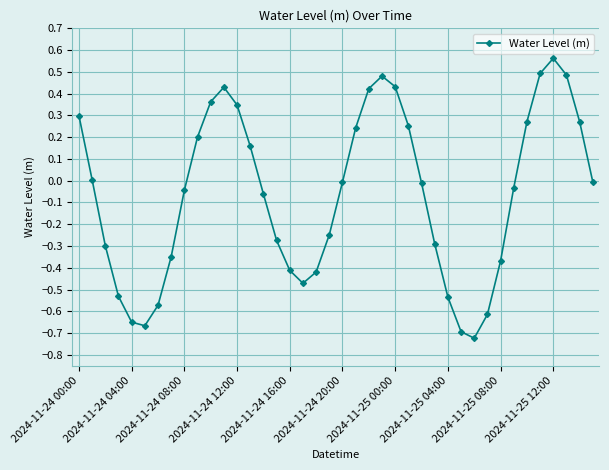

True or false: the data has more than 0 interior local peaks.

True